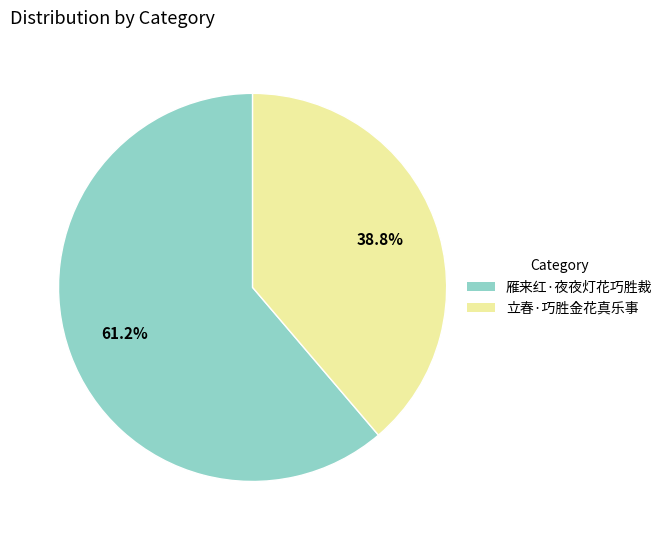

How many segments does this pie chart have?

2